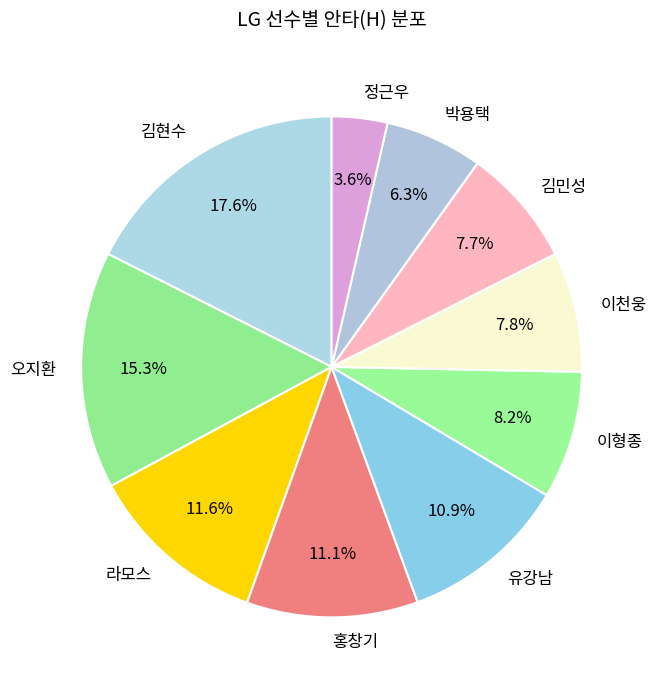

Which category has the smallest portion of the pie?

정근우